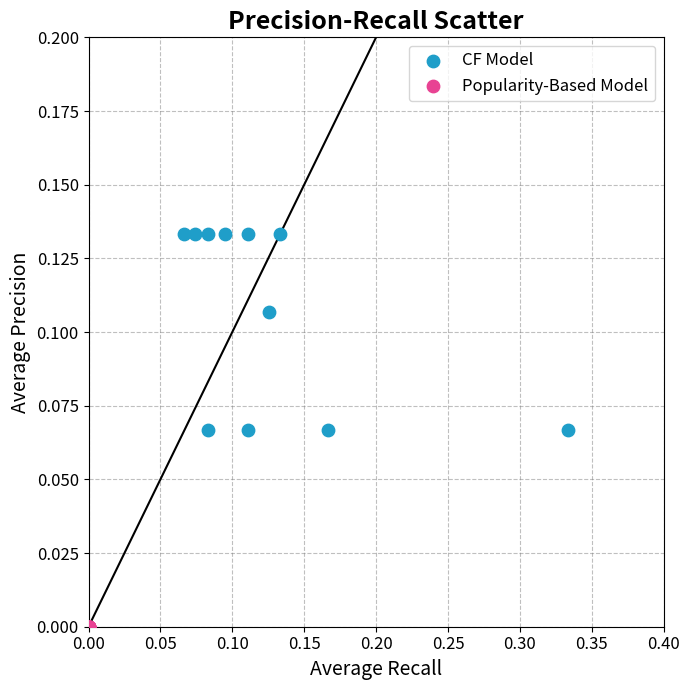

What are all the series names shown in the legend?

CF Model, Popularity-Based Model